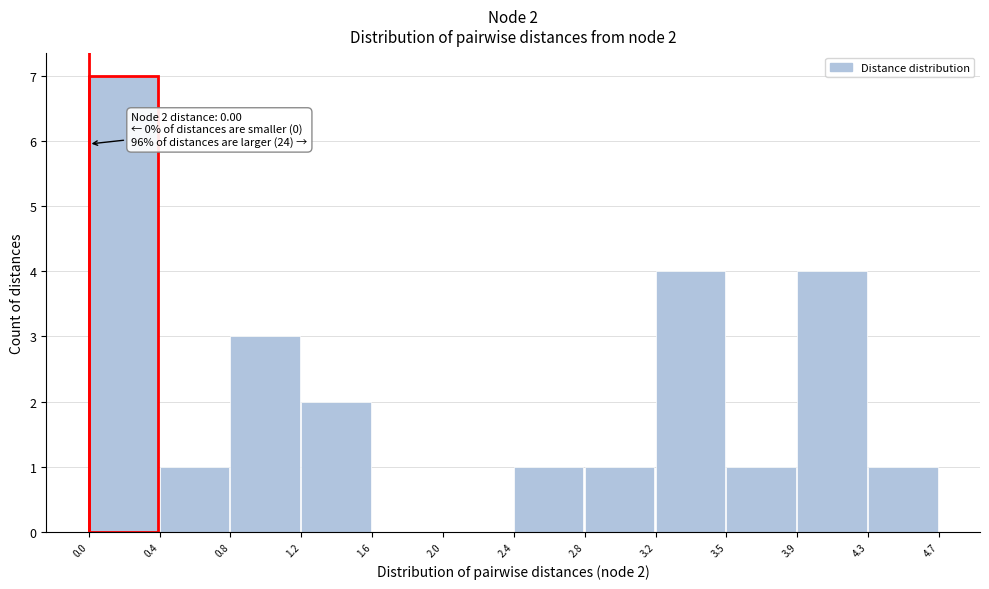

Over which range of the x-axis is the bar tallest?

0.0 to 0.4